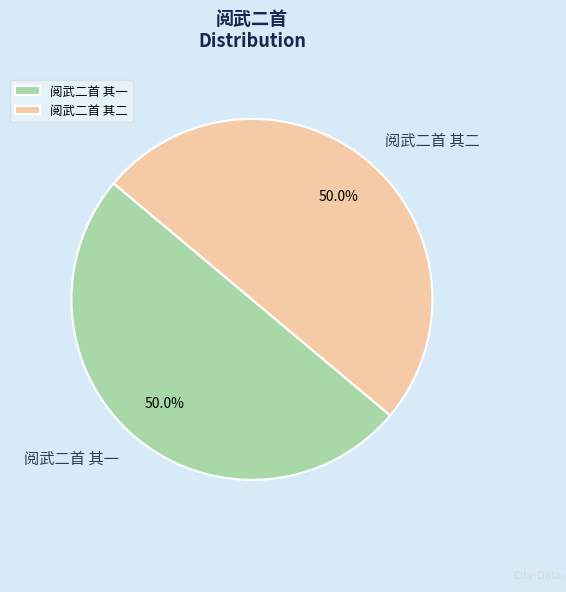

How many slices are in this pie chart?

2